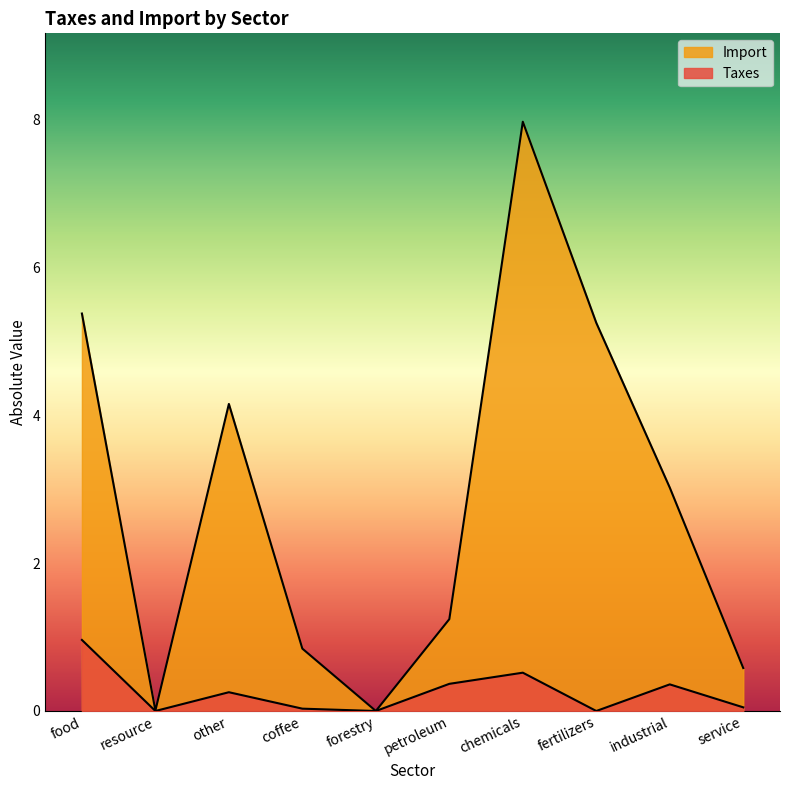

What is the difference between the Import values at forestry and coffee?

0.8